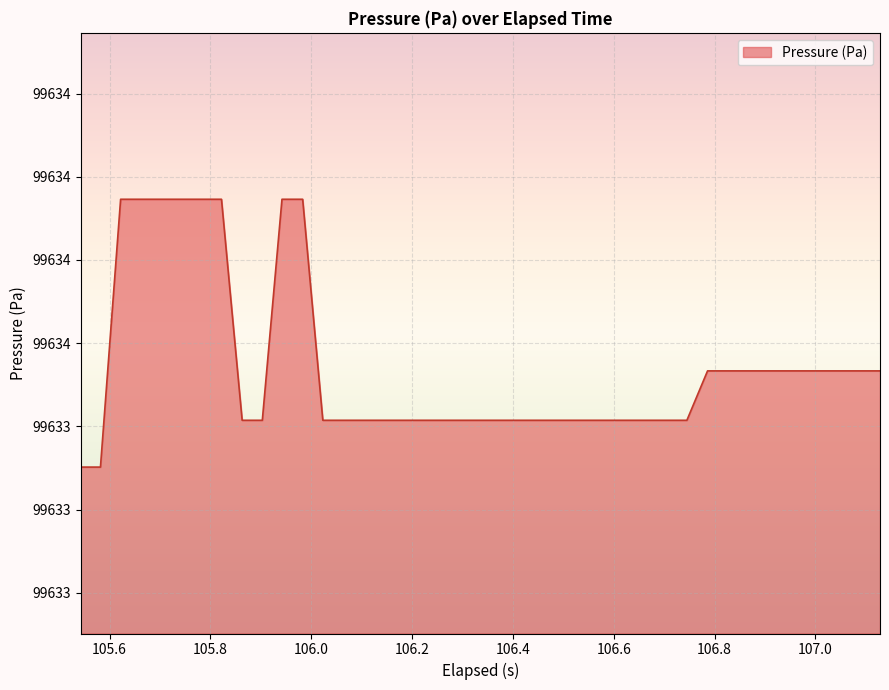

Is this an area chart (filled region under the line)?

Yes